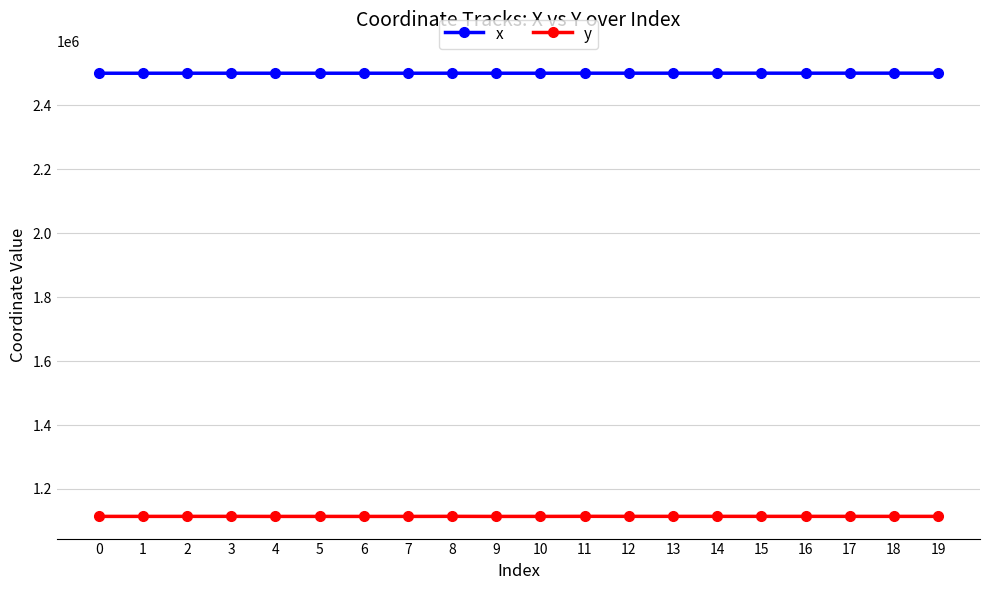

What is the value of the x point at the 5th from the left?

2500998.4